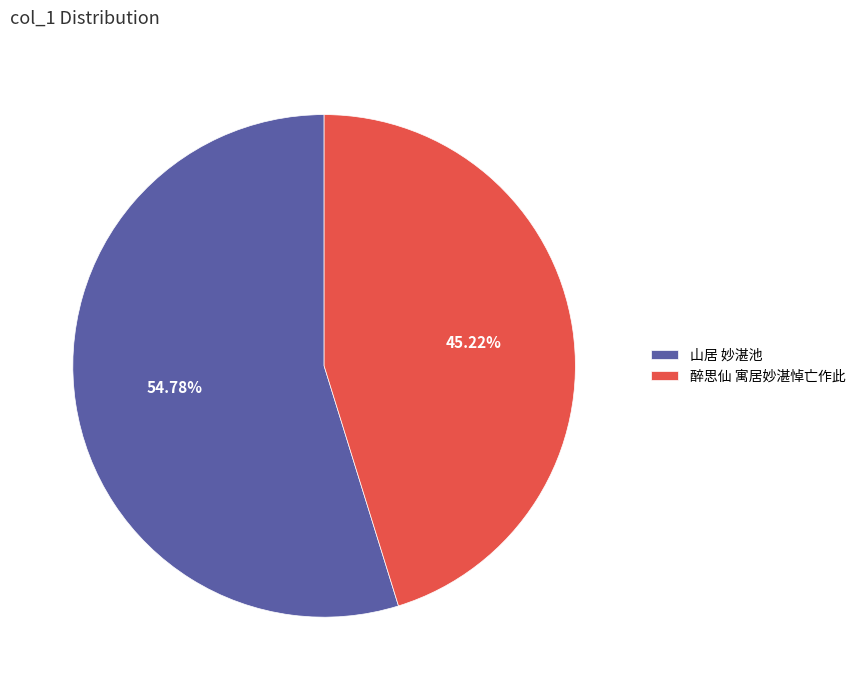

Rank the categories by value from lowest to highest.

醉思仙 寓居妙湛悼亡作此, 山居 妙湛池